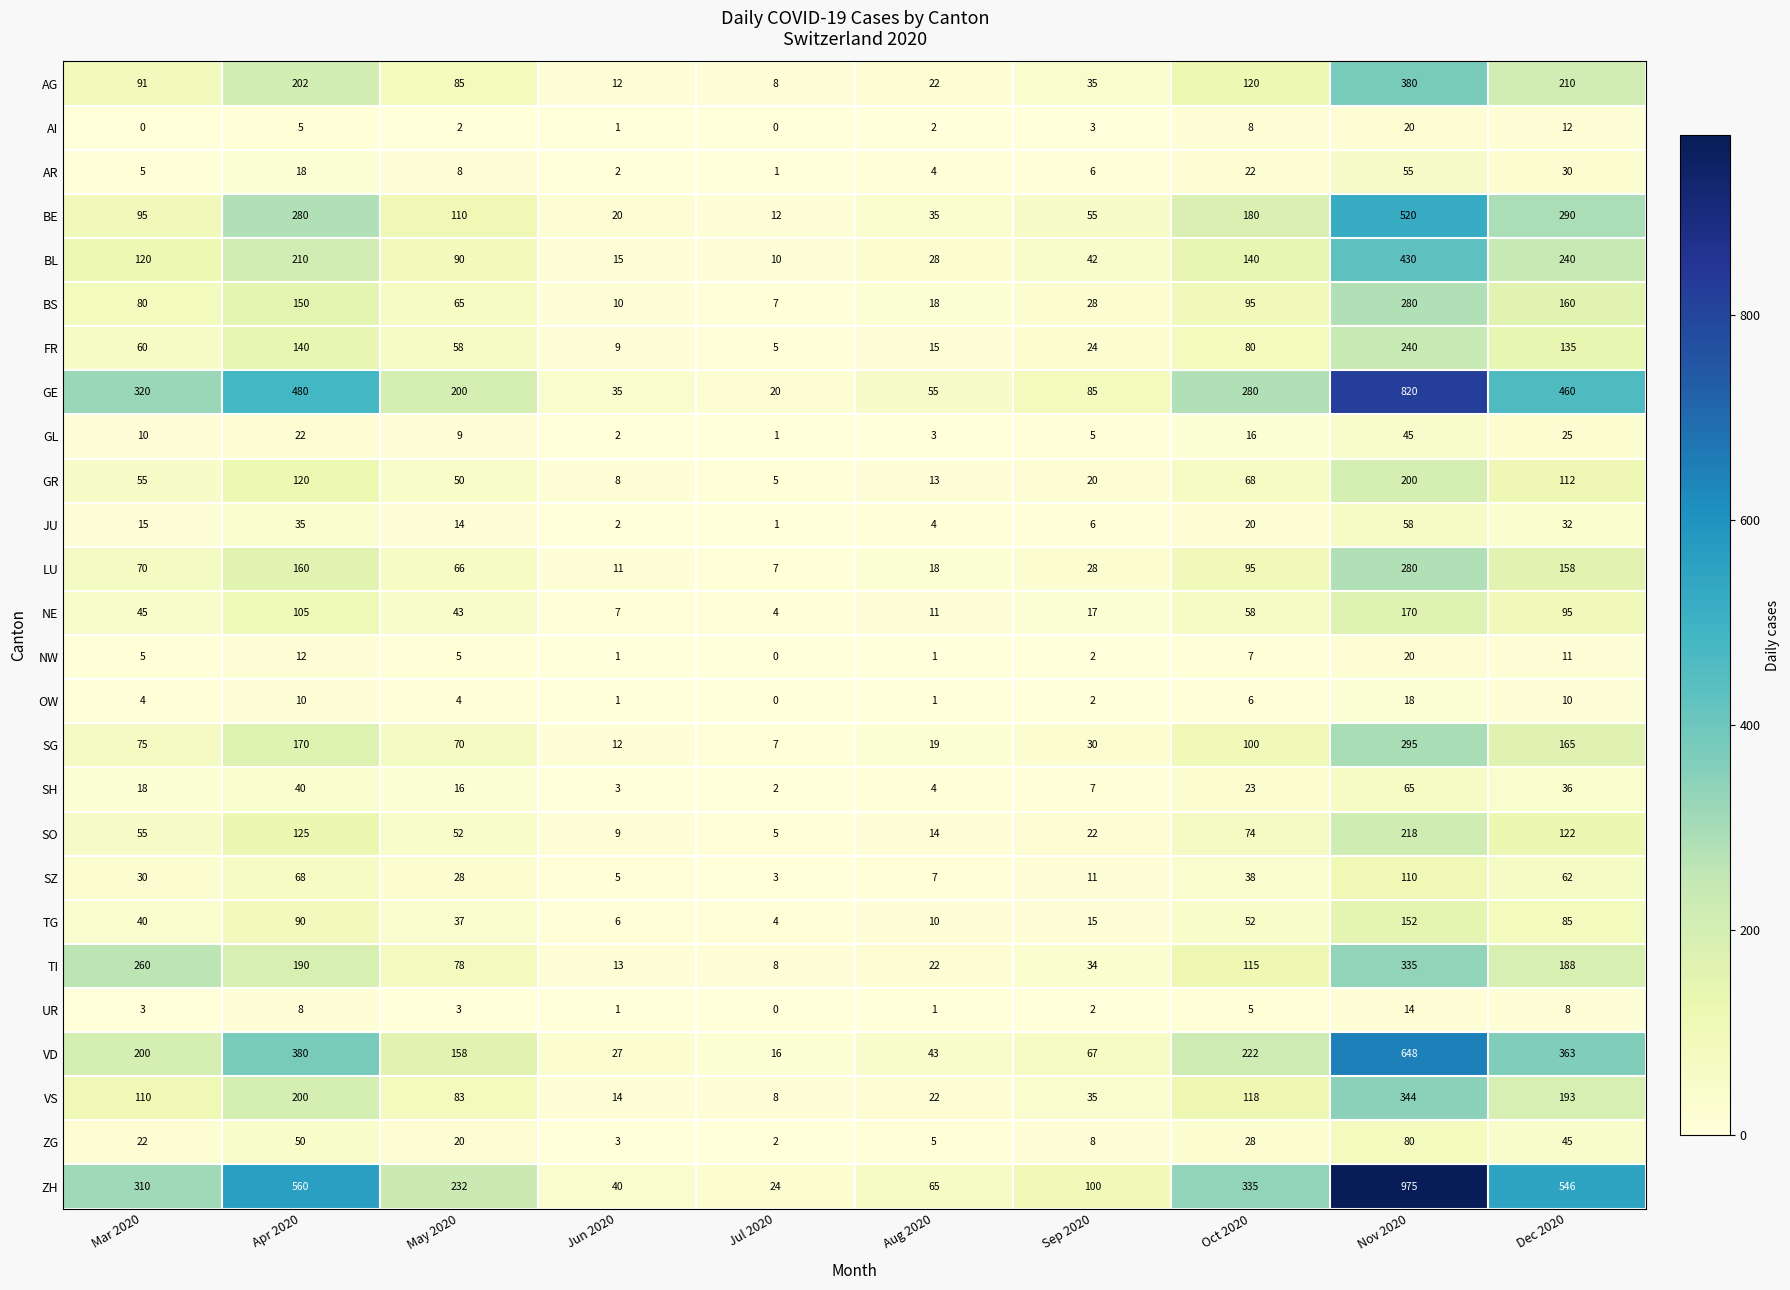

What is the maximum value shown in the chart?

975